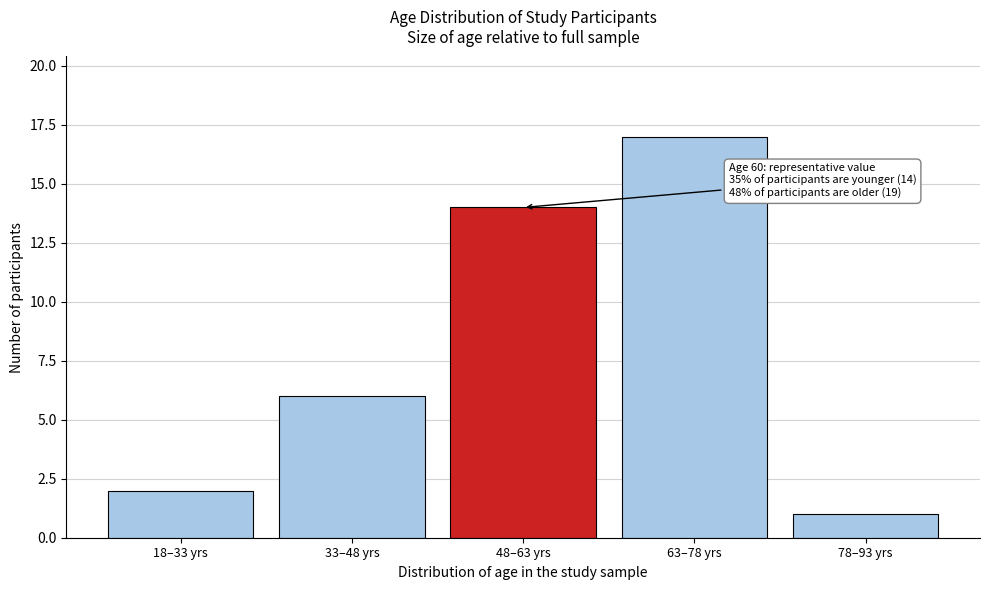

Reading right to left, extract all data points from this chart.

78–93 yrs=1	63–78 yrs=17	48–63 yrs=14	33–48 yrs=6	18–33 yrs=2